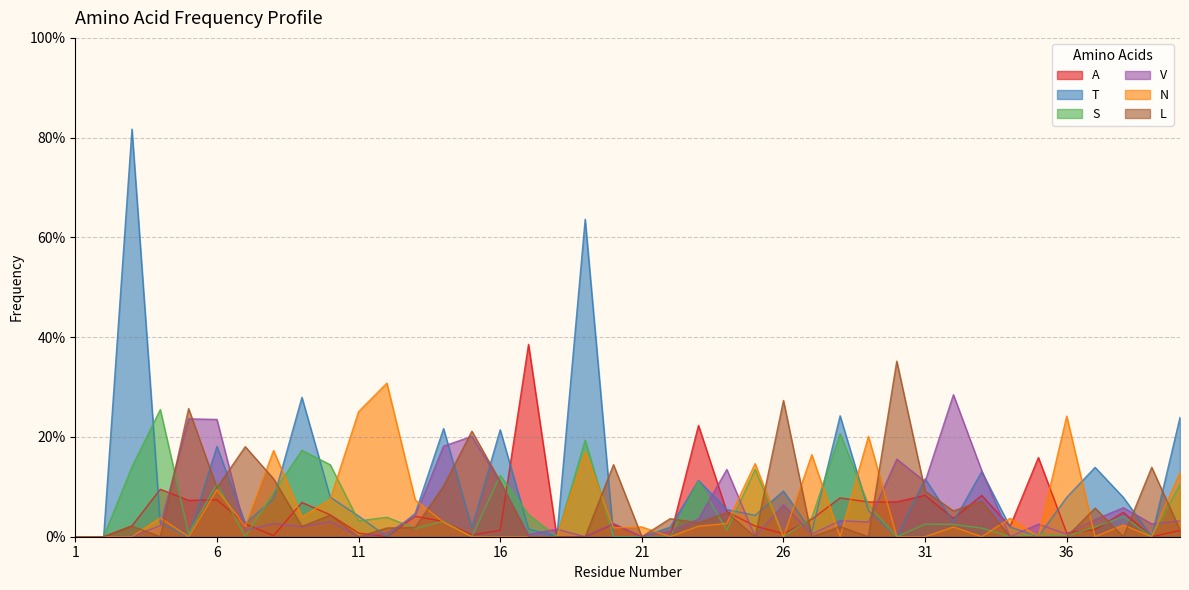

True or false: N has a value of 0.1 at 29.

False